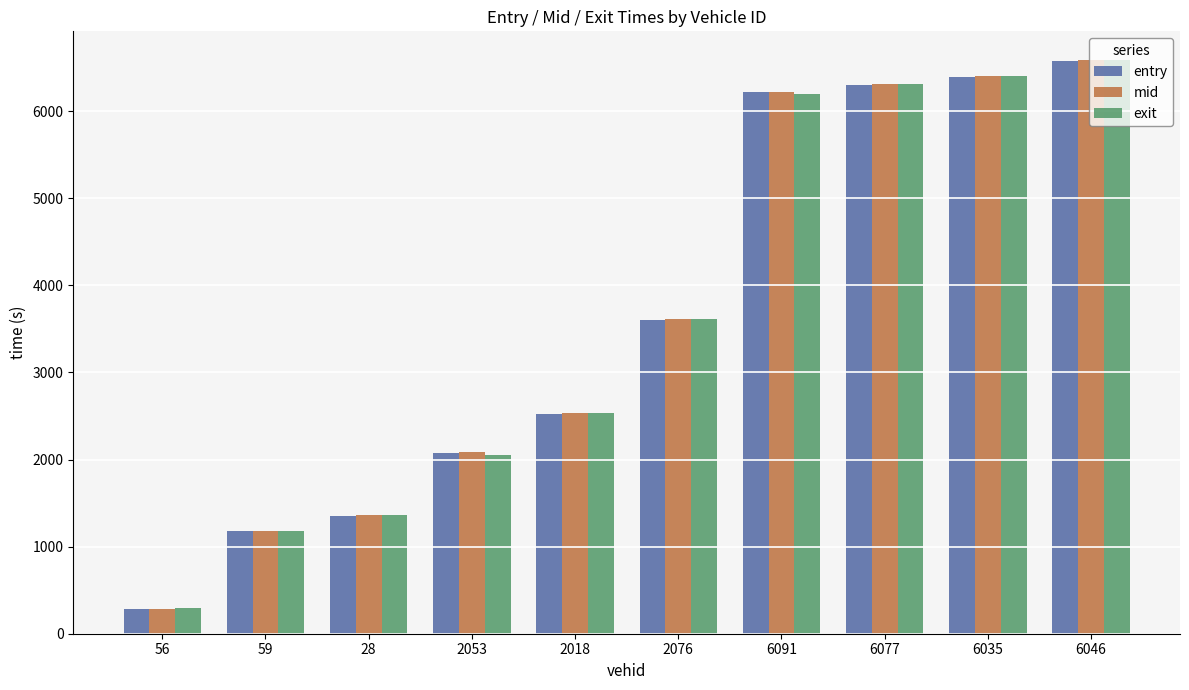

What is the greatest value displayed?

6588.6